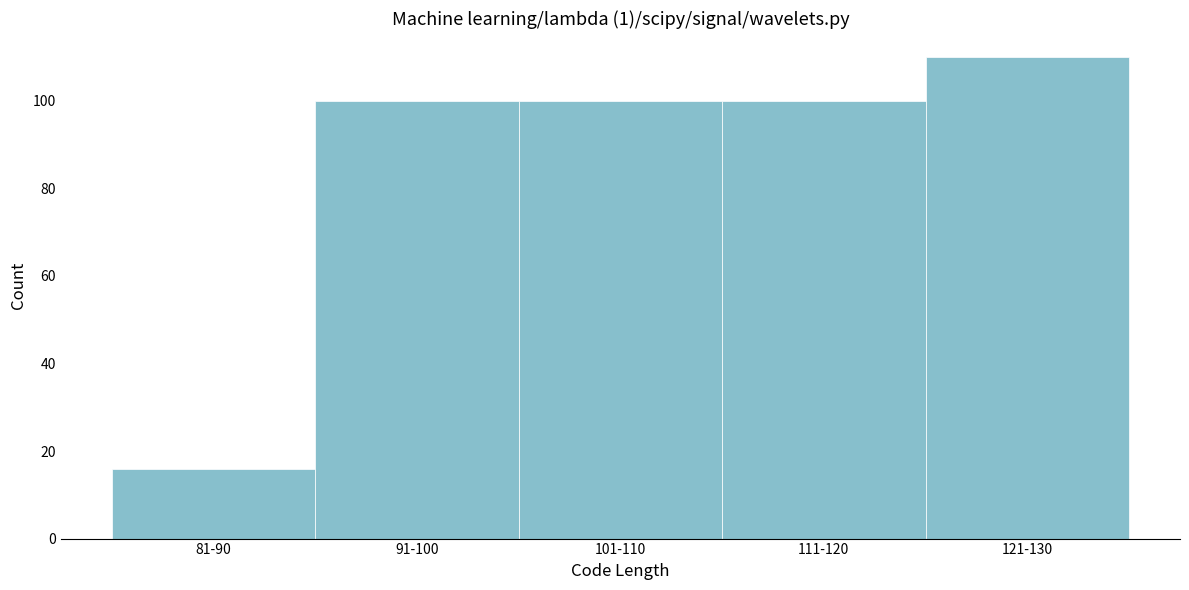

Reading right to left, transcribe all the data shown in this chart.

110	100	100	100	16